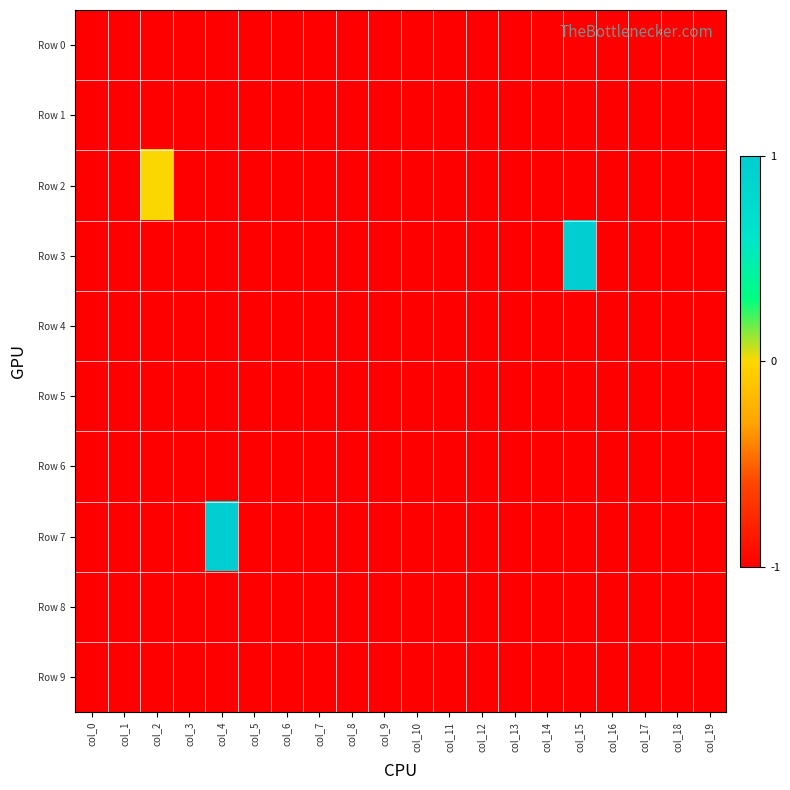

Which label corresponds to the smallest value in the chart?

col_0